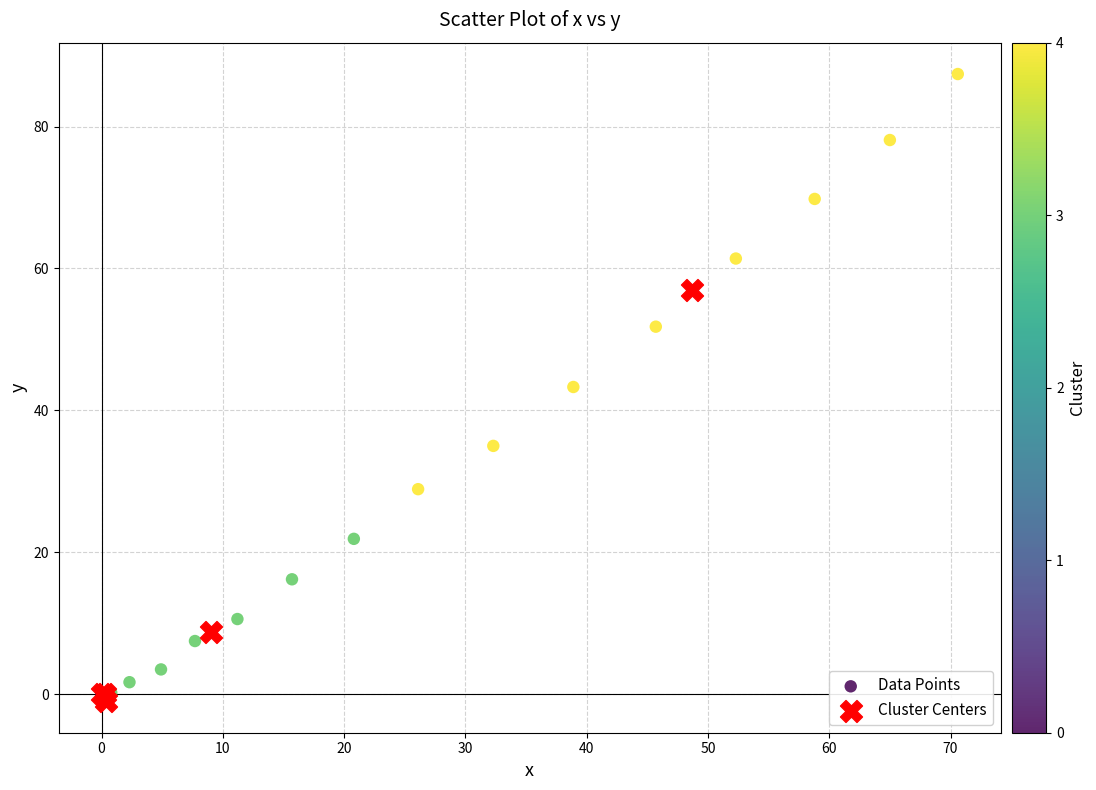

Which series reaches the maximum Y coordinate?

Data Points